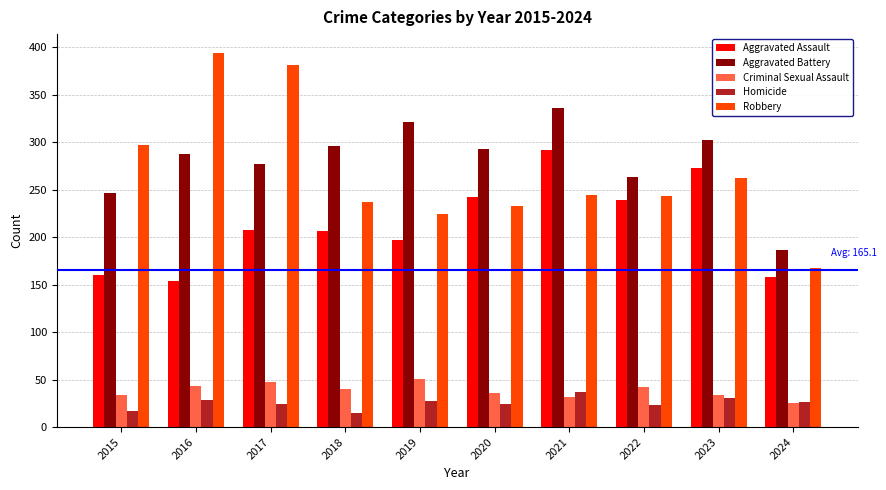

True or false: Criminal Sexual Assault has a value of 15 at 2023.

False